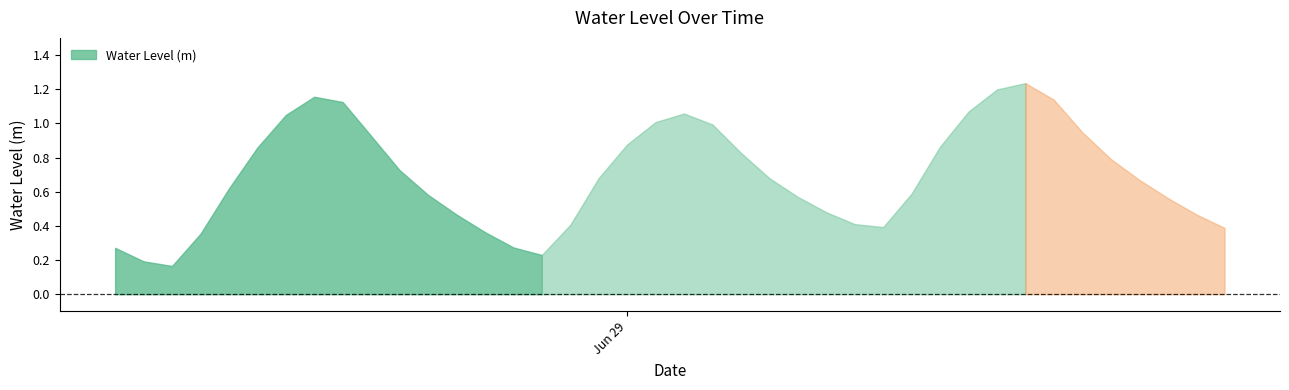

Rank the categories by value from lowest to highest.

2024-06-28 08:00:00, 2024-06-28 07:00:00, 2024-06-28 21:00:00, 2024-06-28 06:00:00, 2024-06-28 20:00:00, 2024-06-28 09:00:00, 2024-06-28 19:00:00, 2024-06-29 21:00:00, 2024-06-29 09:00:00, 2024-06-28 22:00:00, 2024-06-29 08:00:00, 2024-06-28 18:00:00, 2024-06-29 20:00:00, 2024-06-29 07:00:00, 2024-06-29 19:00:00, 2024-06-29 06:00:00, 2024-06-28 17:00:00, 2024-06-29 10:00:00, 2024-06-28 10:00:00, 2024-06-29 18:00:00, 2024-06-29 05:00:00, 2024-06-28 23:00:00, 2024-06-28 16:00:00, 2024-06-29 17:00:00, 2024-06-29 04:00:00, 2024-06-28 11:00:00, 2024-06-29 11:00:00, 2024-06-29 00:00:00, 2024-06-28 15:00:00, 2024-06-29 16:00:00, 2024-06-29 03:00:00, 2024-06-29 01:00:00, 2024-06-28 12:00:00, 2024-06-29 02:00:00, 2024-06-29 12:00:00, 2024-06-28 14:00:00, 2024-06-29 15:00:00, 2024-06-28 13:00:00, 2024-06-29 13:00:00, 2024-06-29 14:00:00